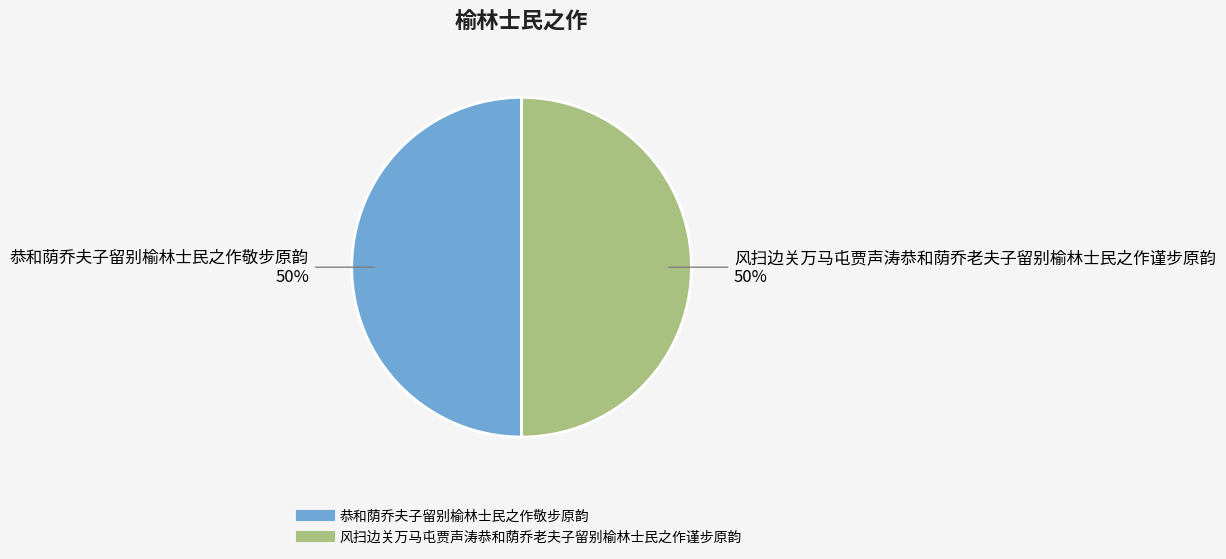

The 恭和荫乔夫子留别榆林士民之作敬步原韵 slice represents 37% of the pie. True or false?

False